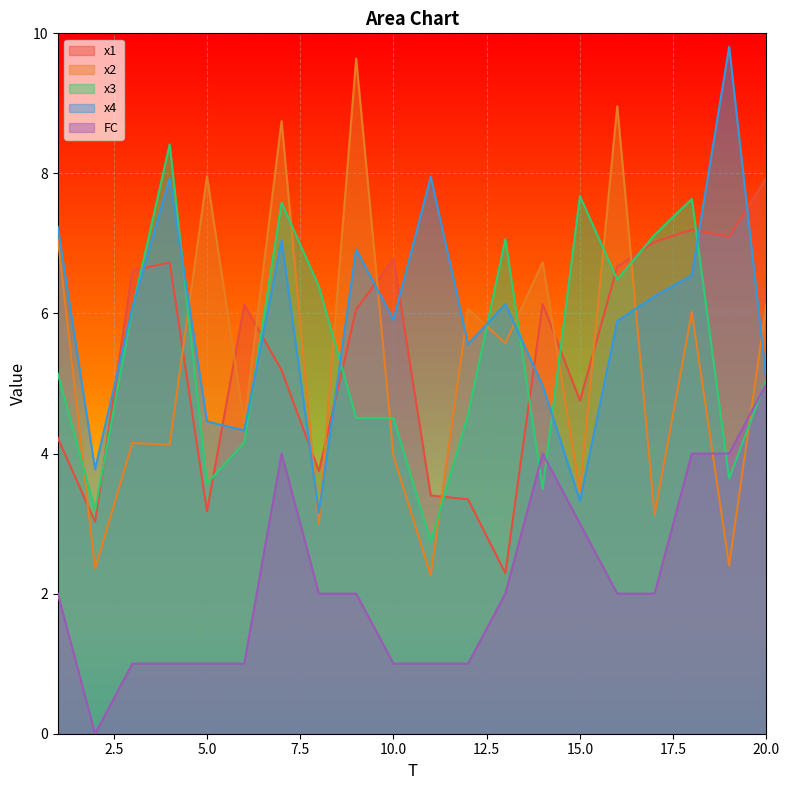

Reading right to left, what are all the values shown in this chart?

x1: 20=7.9	19=7.1	18=7.2	17=7.0	16=6.7	15=4.8	14=6.1	13=2.3	12=3.3	11=3.4	10=6.8	9=6.1	8=3.7	7=5.2	6=6.1	5=3.2	4=6.7	3=6.6	2=3.0	1=4.2
x2: 20=6.1	19=2.4	18=6.0	17=3.1	16=9.0	15=3.5	14=6.7	13=5.6	12=6.1	11=2.3	10=4.0	9=9.6	8=3.0	7=8.7	6=4.4	5=8.0	4=4.1	3=4.2	2=2.4	1=7.1
x3: 20=5.1	19=3.6	18=7.6	17=7.1	16=6.5	15=7.7	14=3.5	13=7.1	12=4.6	11=2.7	10=4.5	9=4.5	8=6.4	7=7.6	6=4.2	5=3.6	4=8.4	3=6.1	2=3.2	1=5.1
x4: 20=5.0	19=9.8	18=6.5	17=6.2	16=5.9	15=3.3	14=5.0	13=6.1	12=5.6	11=8.0	10=5.9	9=6.9	8=3.2	7=7.0	6=4.3	5=4.5	4=7.9	3=6.1	2=3.8	1=7.2
FC: 20=5.0	19=4.0	18=4.0	17=2.0	16=2.0	15=3.0	14=4.0	13=2.0	12=1.0	11=1.0	10=1.0	9=2.0	8=2.0	7=4.0	6=1.0	5=1.0	4=1.0	3=1.0	2=0.0	1=2.0